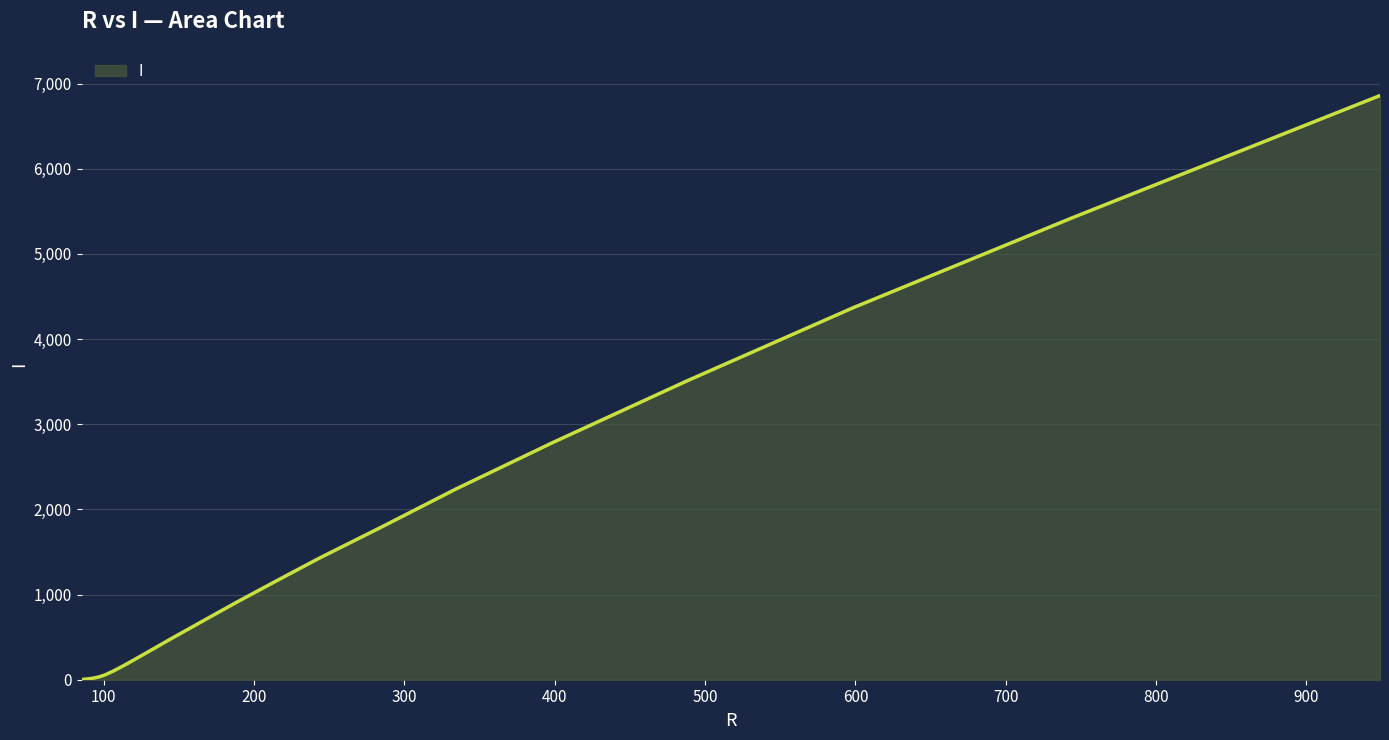

What is the difference between the maximum and minimum values?

6856.1